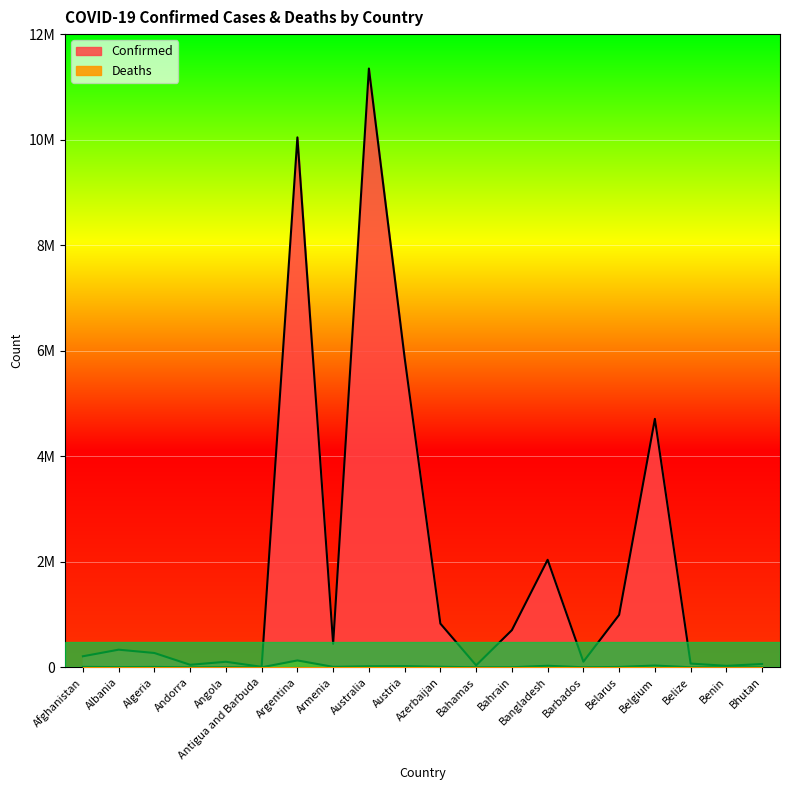

Between Afghanistan and Australia, which series saw the biggest shift?

Confirmed